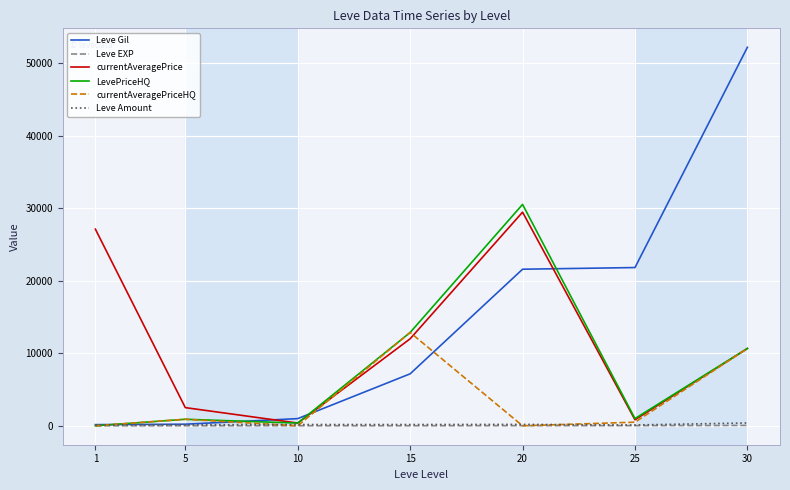

Which label corresponds to the largest value in the chart?

30